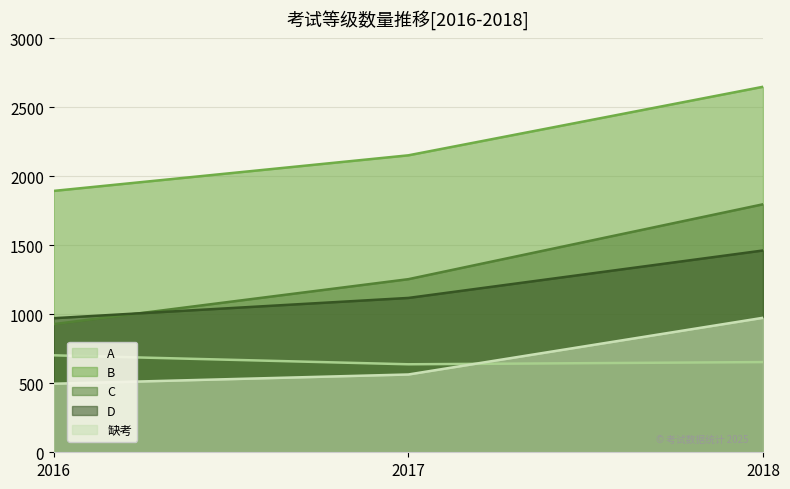

What is the spread (max minus min) of values at 2018?

1996